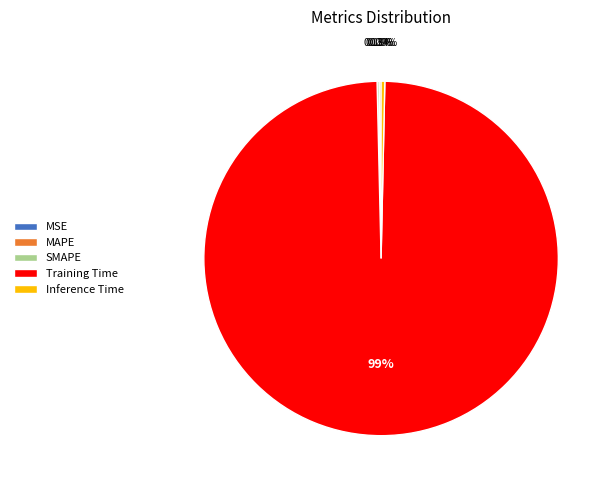

What is the largest slice in the pie chart?

Training Time